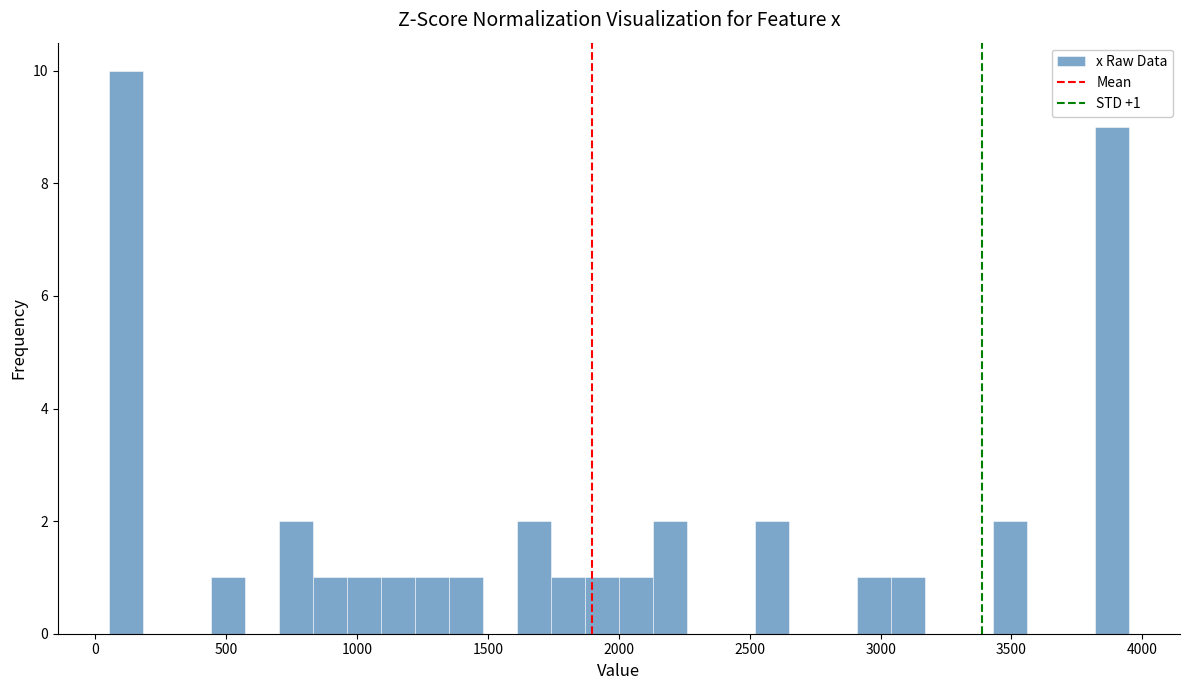

Read against the x-axis, roughly where is the centre of the tallest bar?

100